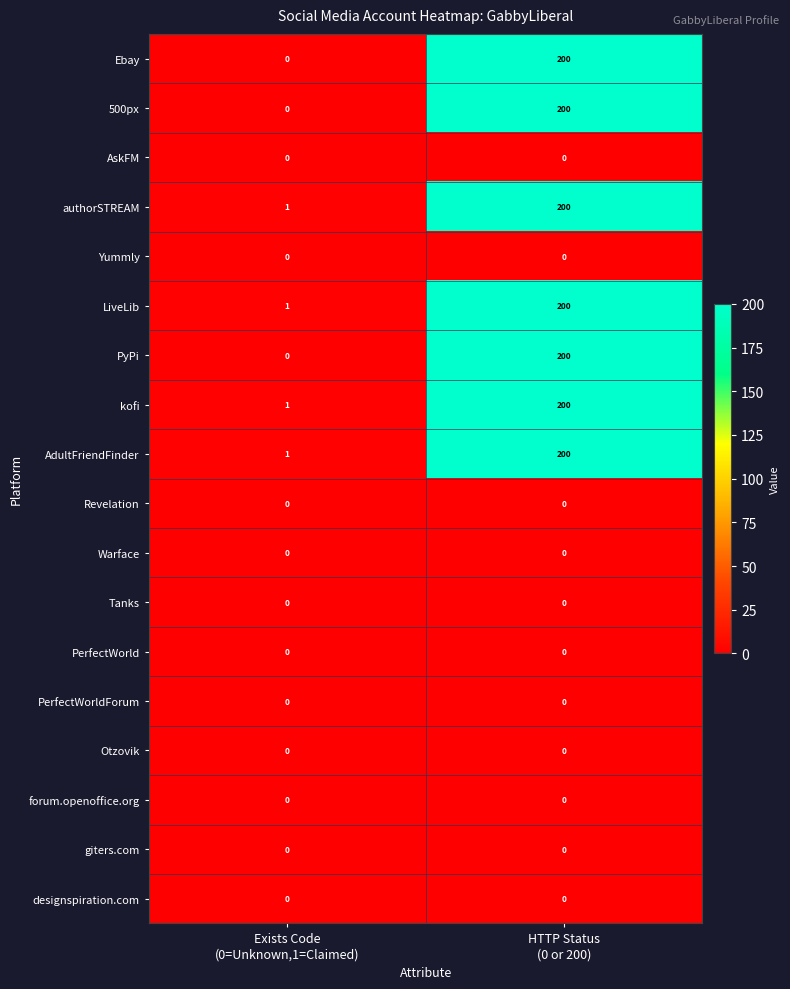

What is the maximum value shown in the chart?

200